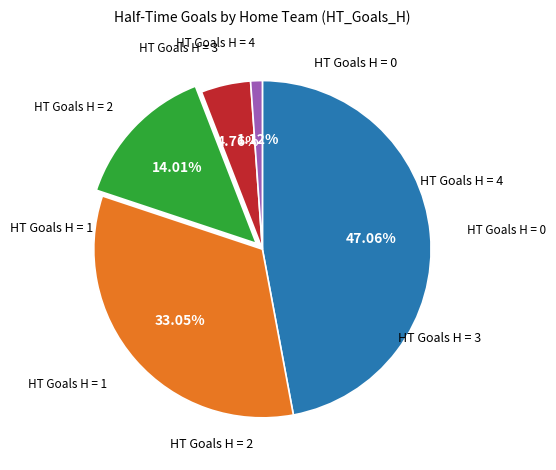

Is there any slice that represents more than half of the pie?

No